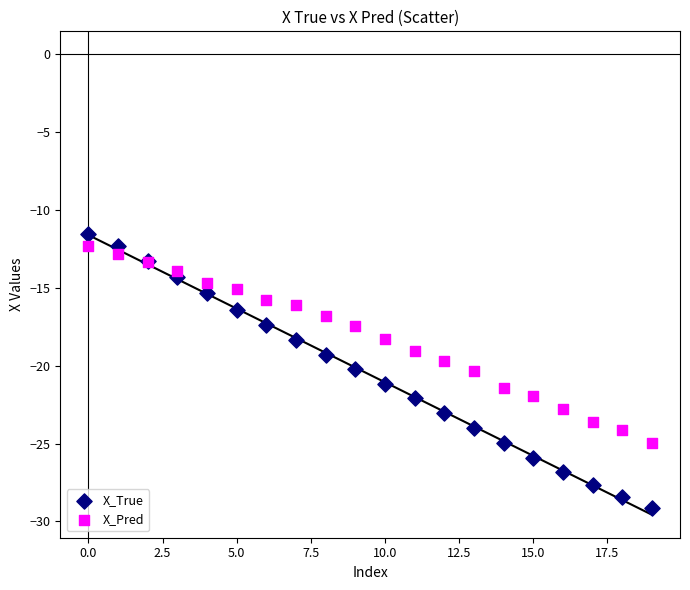

Which series has the largest Y range (max minus min)?

X_True